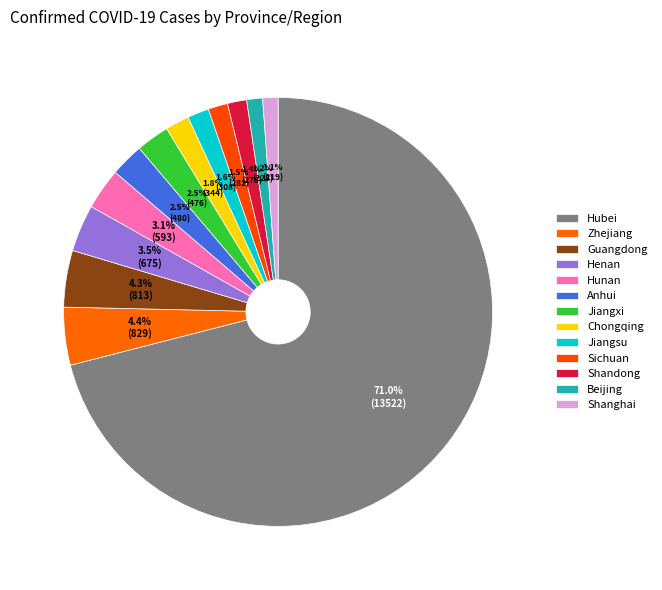

Is Hubei the majority of the pie?

Yes